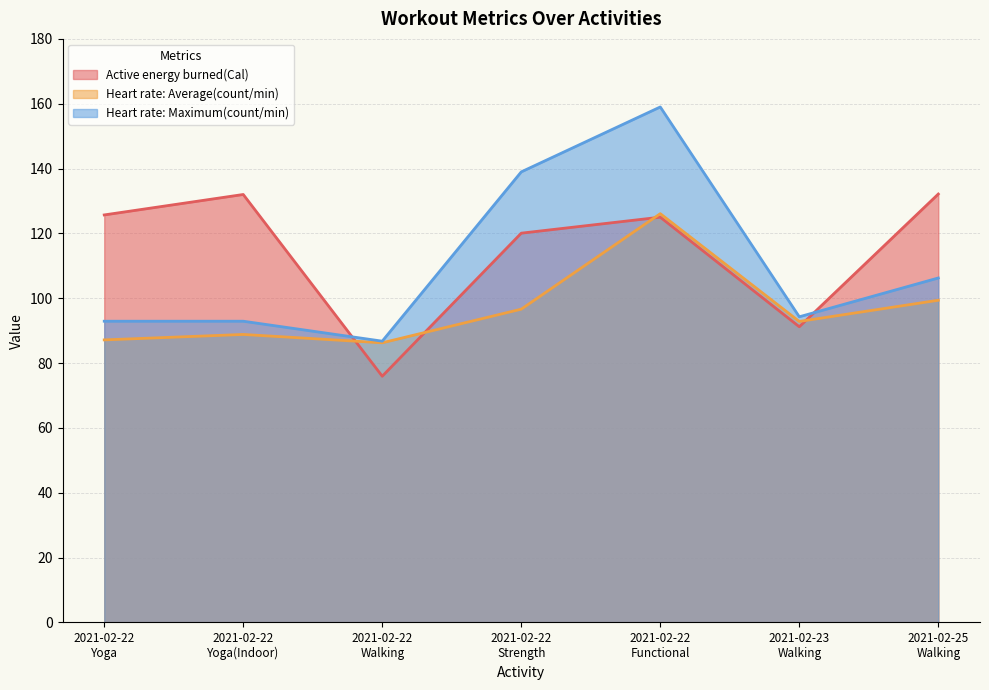

How many lines are shown in the chart?

3